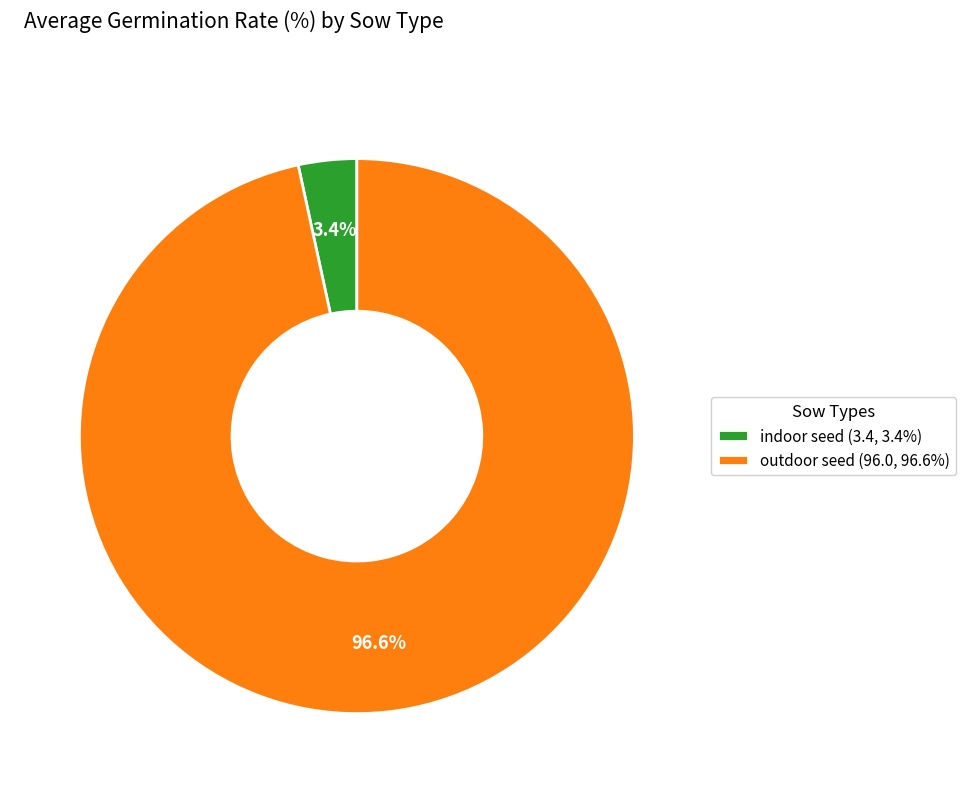

What percentage is the indoor seed slice, to the nearest percent?

3%